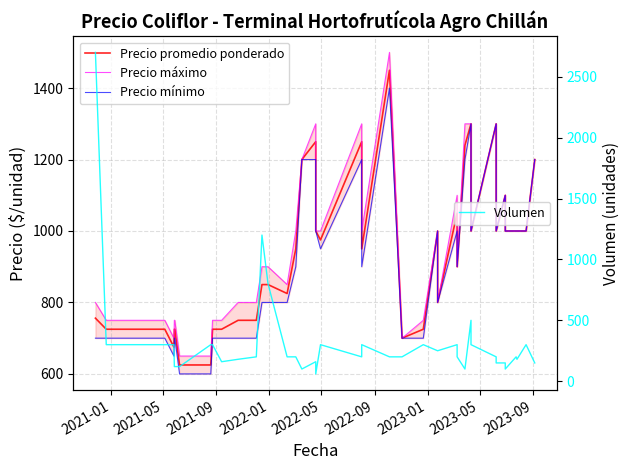

What is the average value of the Volumen series?

316